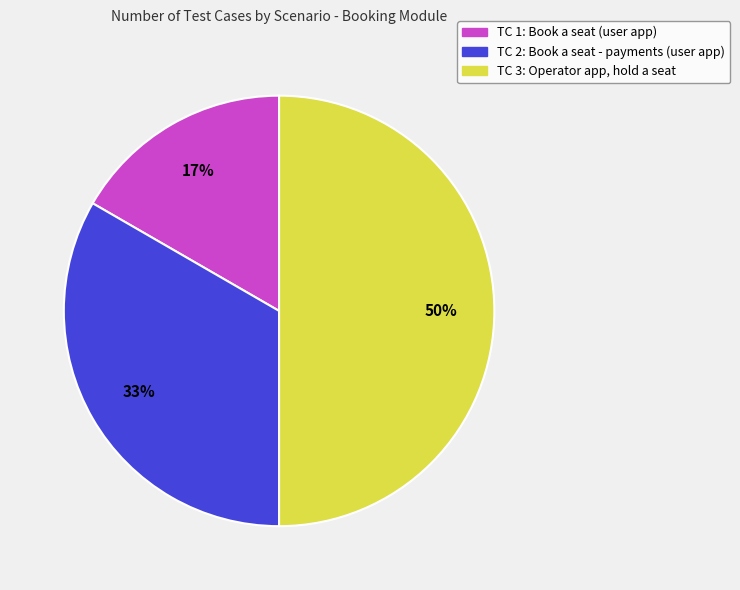

To the nearest percent, what is the difference between the largest and smallest slice percentages?

33%